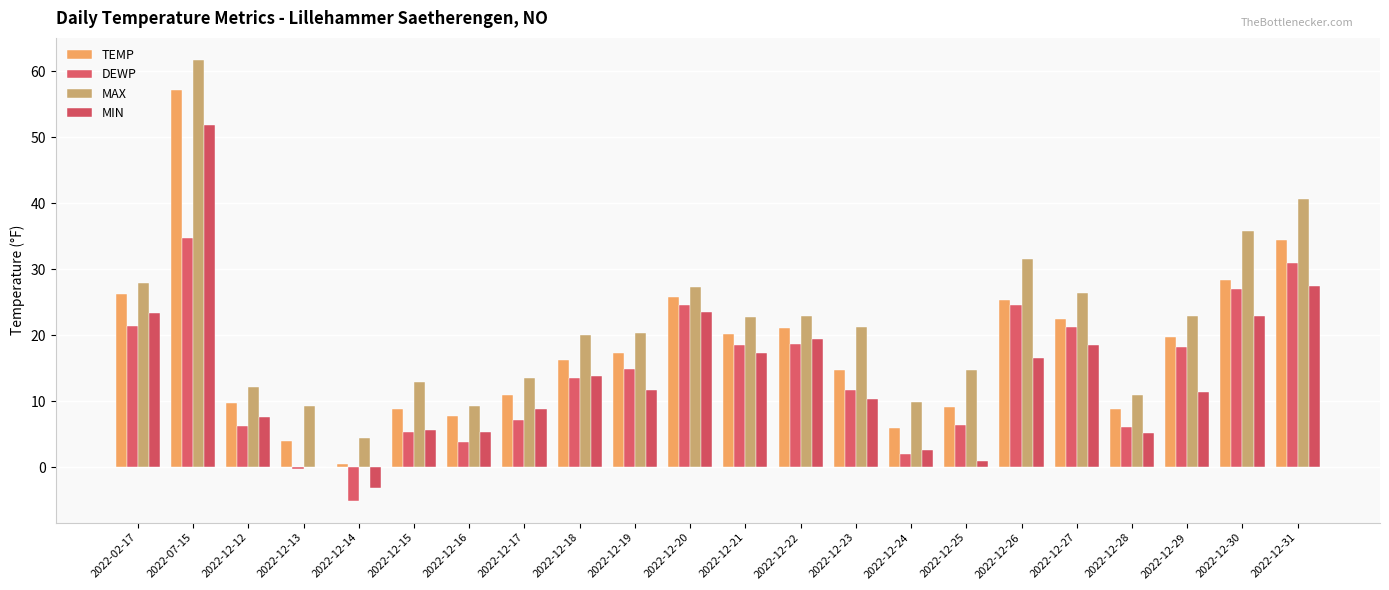

At how many categories does at least one series exceed 37?

2